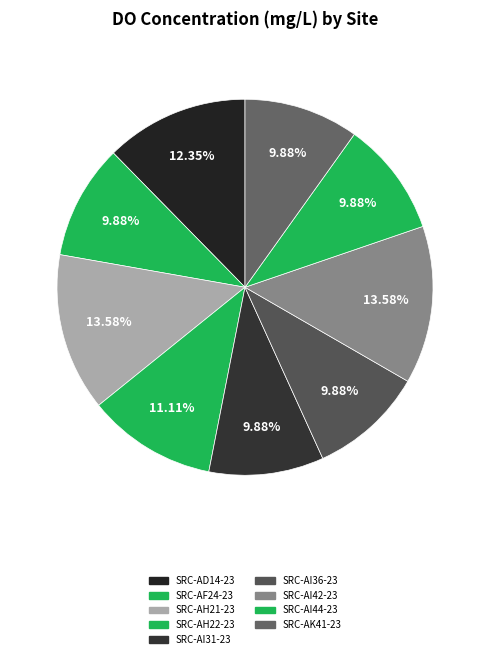

Rank the categories by value from lowest to highest.

SRC-AF24-23, SRC-AI31-23, SRC-AI36-23, SRC-AI44-23, SRC-AK41-23, SRC-AH22-23, SRC-AD14-23, SRC-AH21-23, SRC-AI42-23